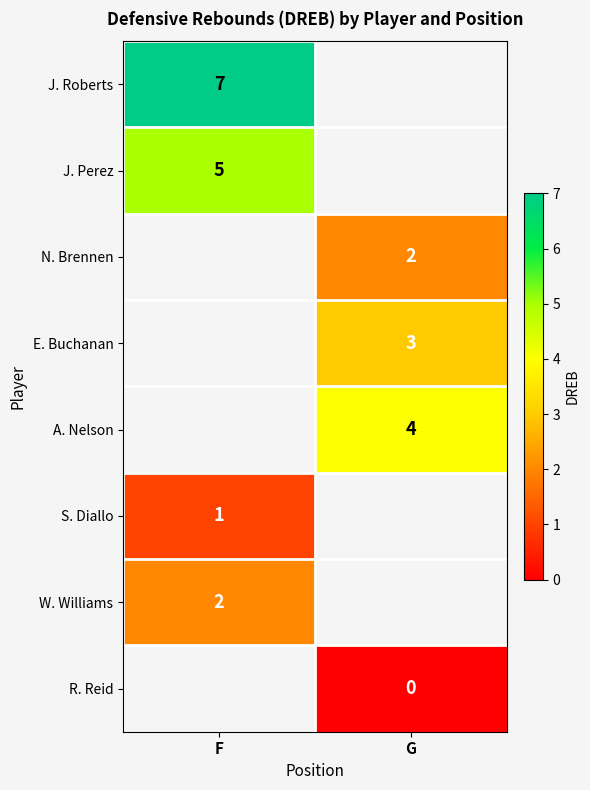

True or false: W. Williams has a value of 3 at F.

False